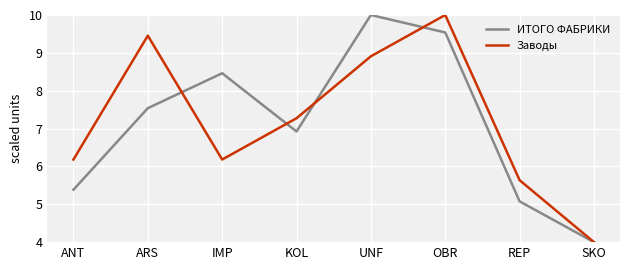

At which category does Заводы reach its first local peak?

ARS